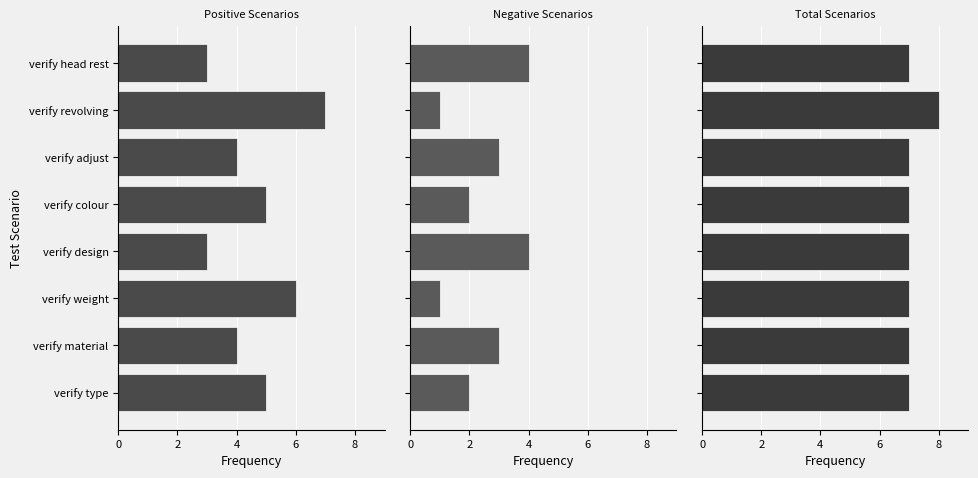

What are all the series names shown in the legend?

Positive Scenarios, Negative Scenarios, Total Scenarios